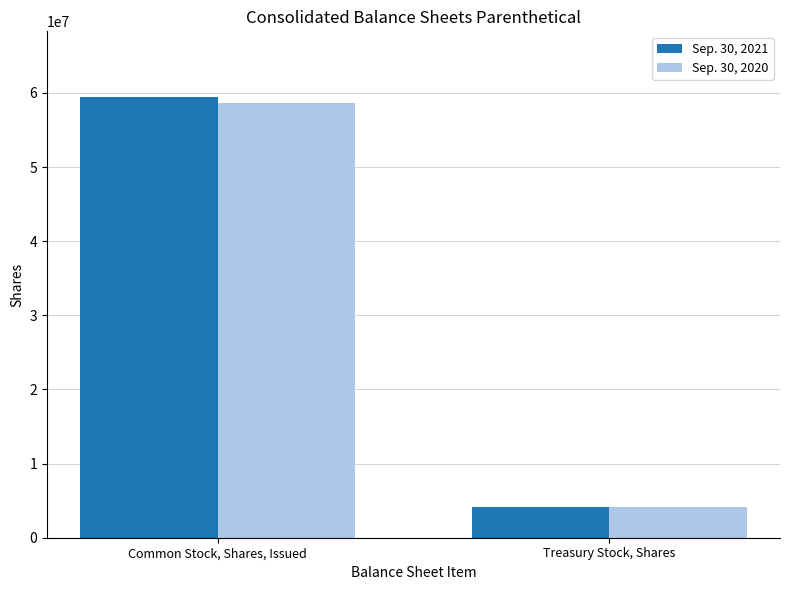

What is the total value across all series at Common Stock, Shares, Issued?

118015128